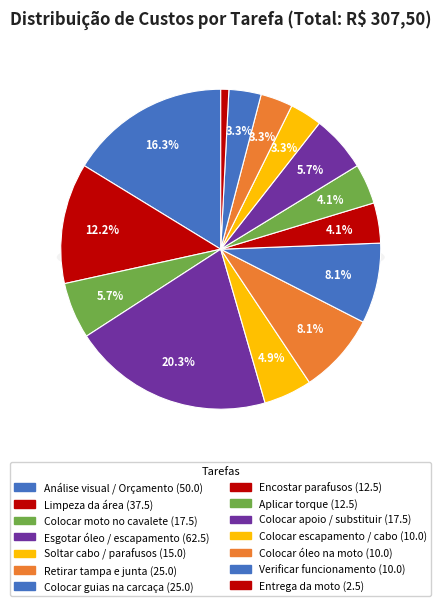

How many segments does this pie chart have?

14